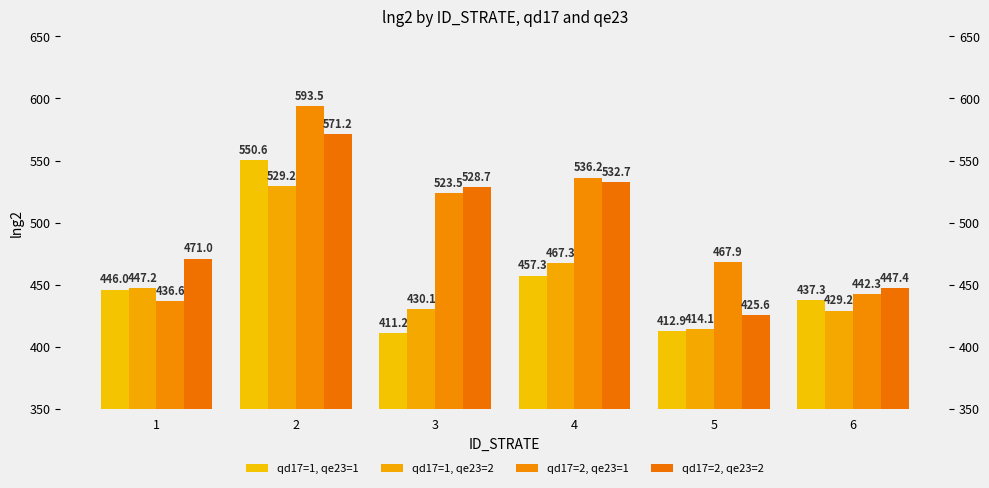

What is the difference between the maximum and second lowest values in the qd17=1, qe23=1 series?

137.7